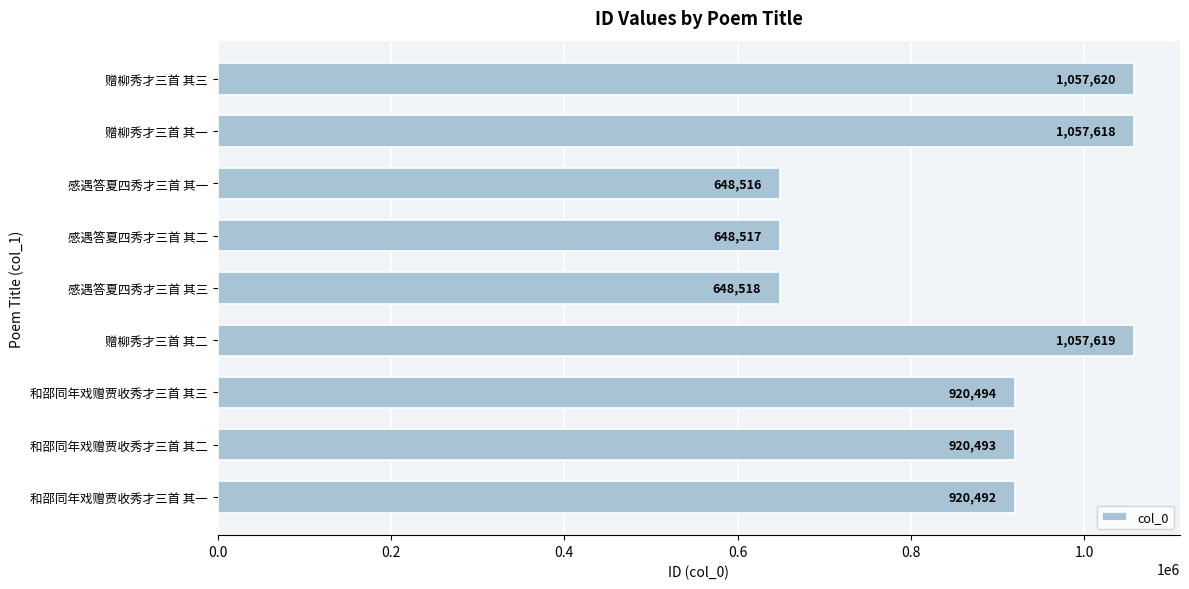

Read the value at 赠柳秀才三首 其三.

1057620